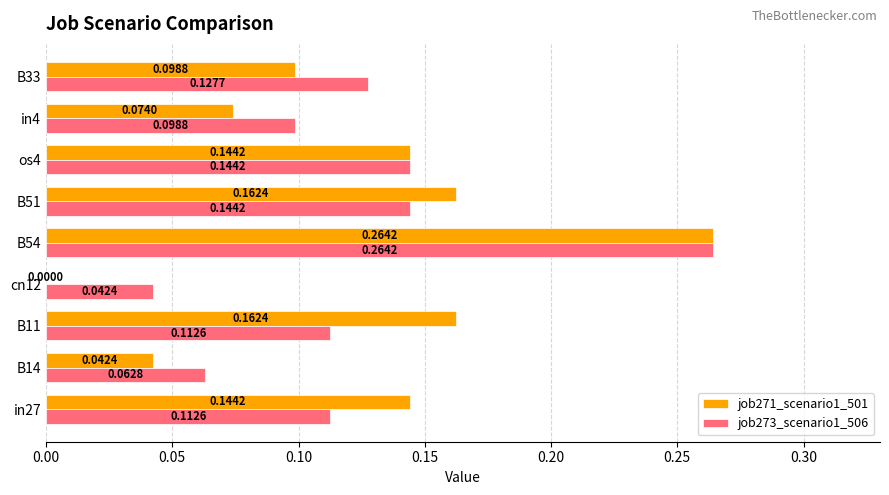

At which label is job273_scenario1_506 closest to 0?

cn12